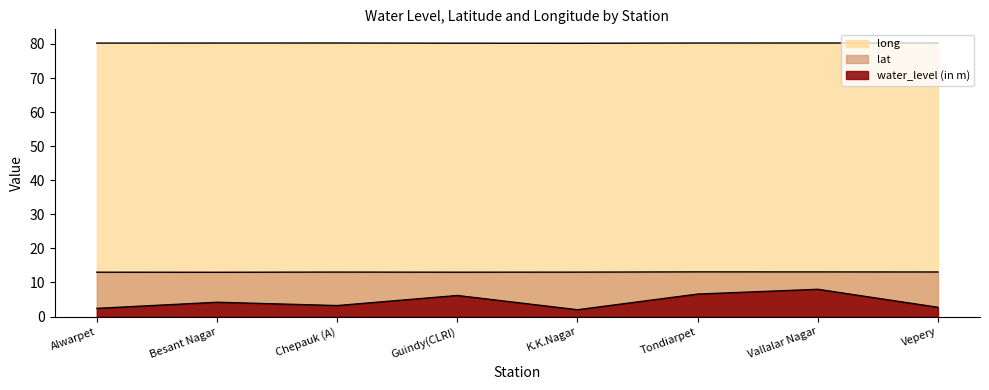

Is it true that water_level (in m) equals 4.3 at Vallalar Nagar?

False